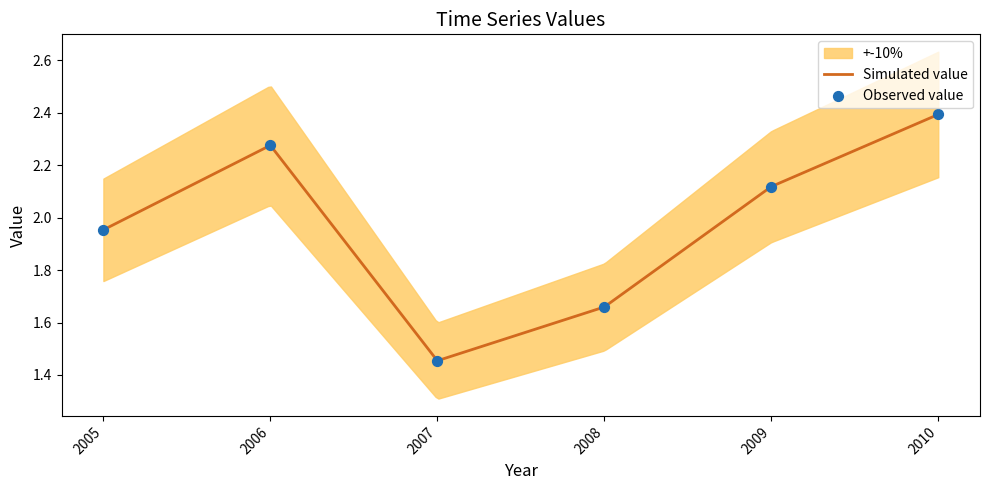

What is the ratio of the value at 2005 to the value at 2006?

0.9